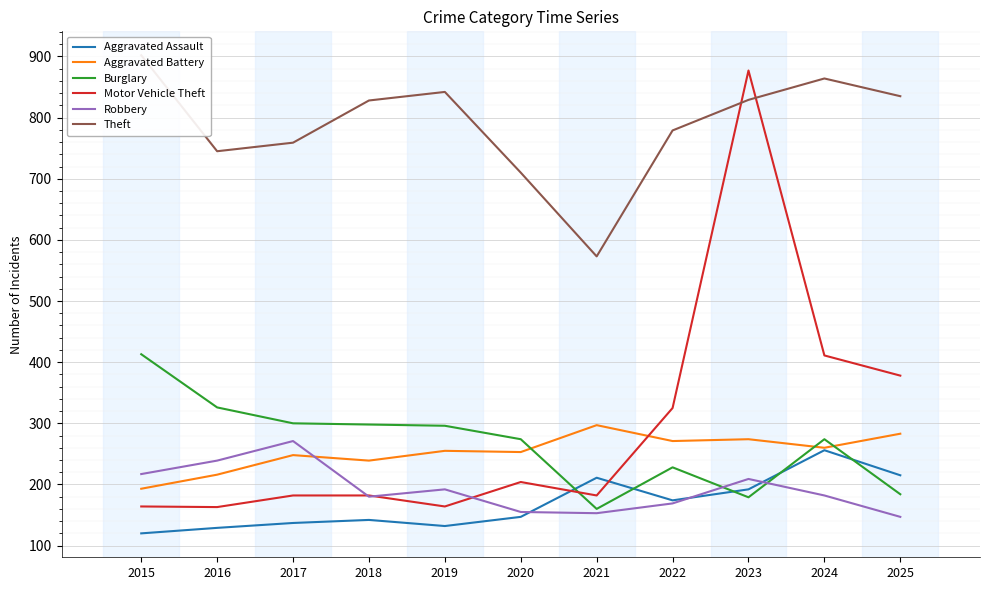

The value of Motor Vehicle Theft at 2021 is 260. True or false?

False